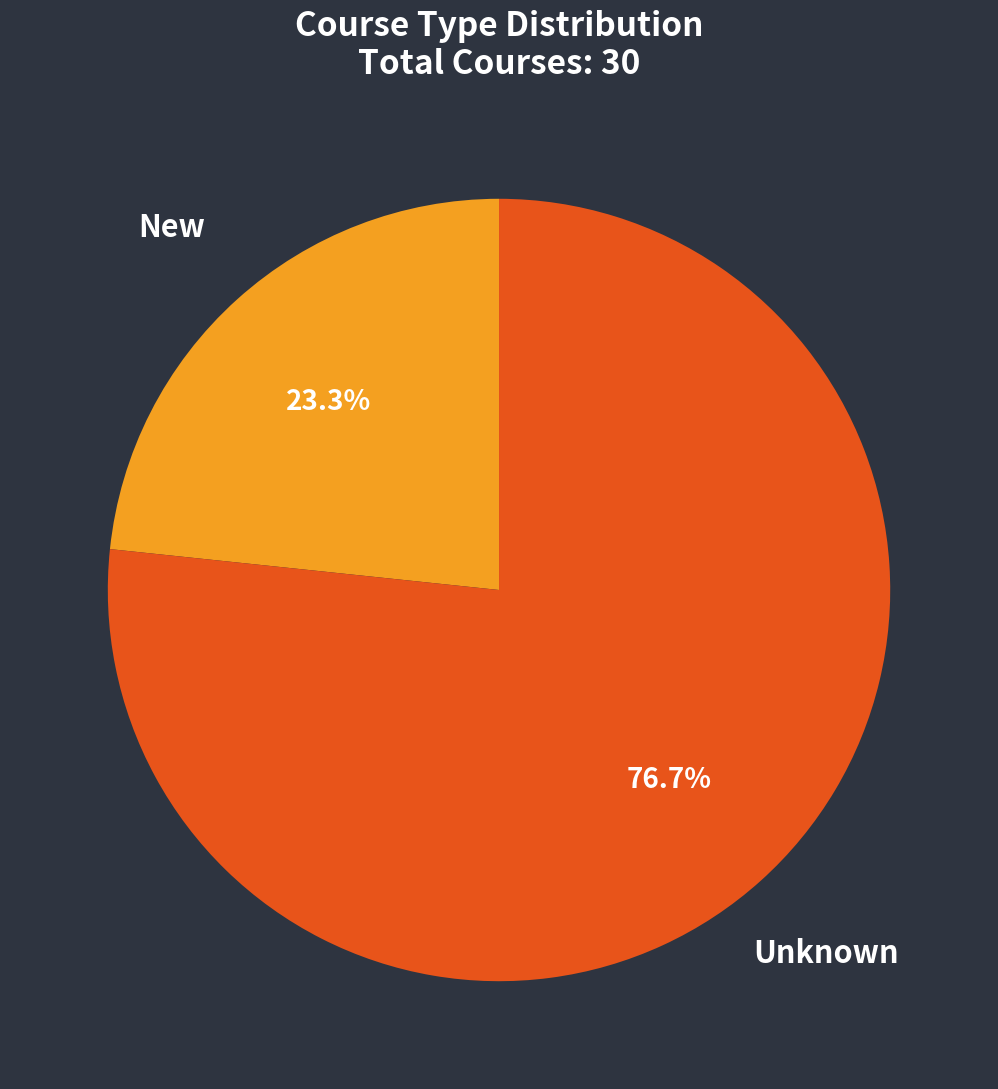

Is there any slice that represents more than half of the pie?

Yes